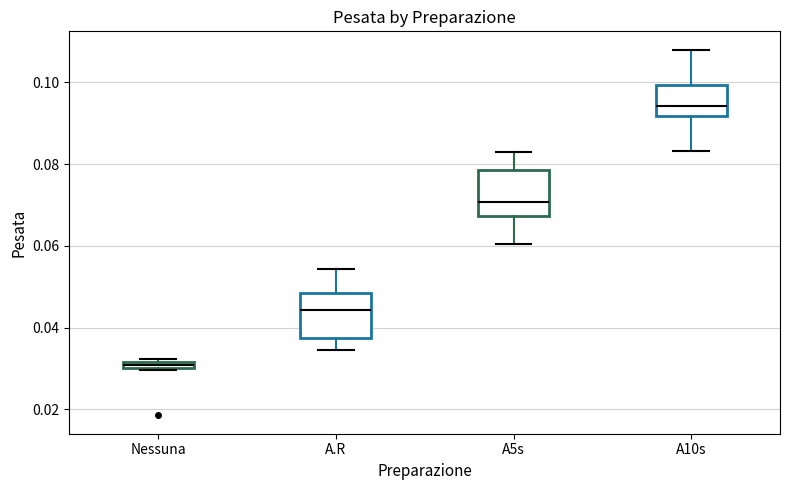

Where is the lower edge of the box for A10s on the y-axis? The values are not printed on the chart, so give them approximately, as read against the axis.

0.092